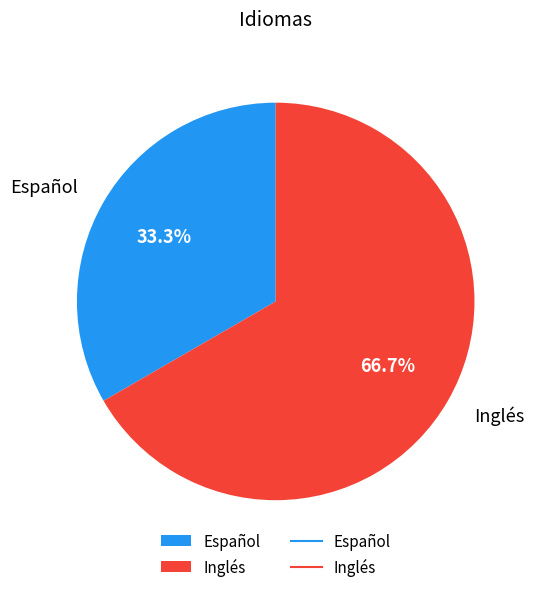

To the nearest percent, what is the combined percentage of Inglés and Español?

100%